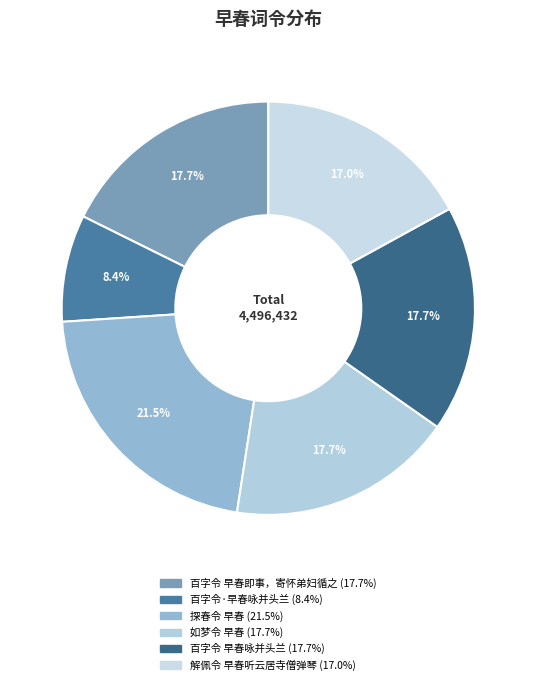

To the nearest percent, what is the average slice percentage?

17%